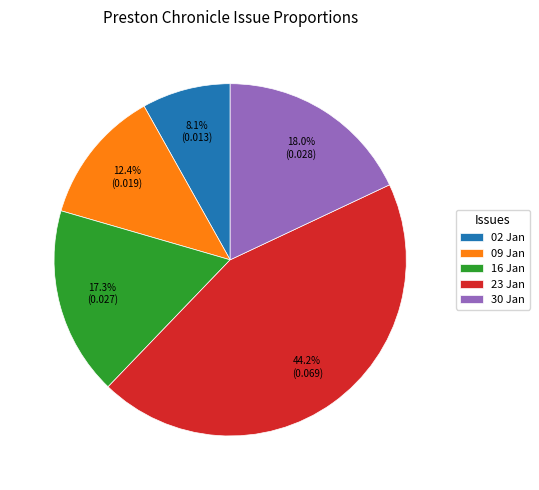

Combined, do 02 Jan and 30 Jan account for over 50%?

No